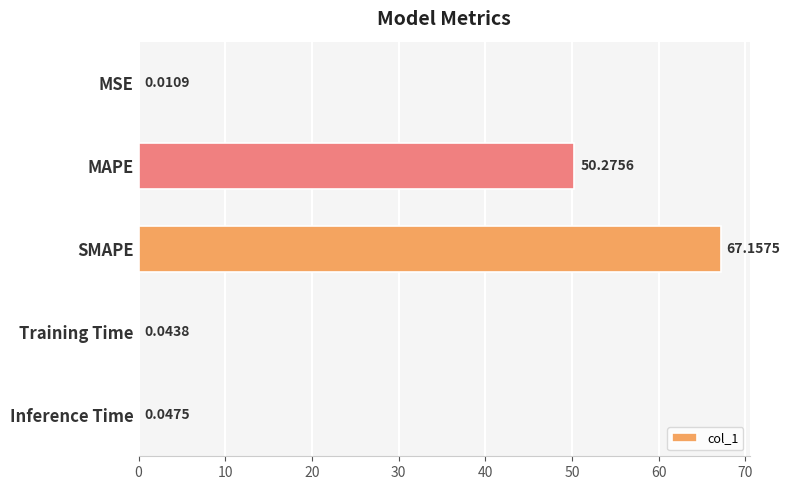

What is the sum of all values?

117.5